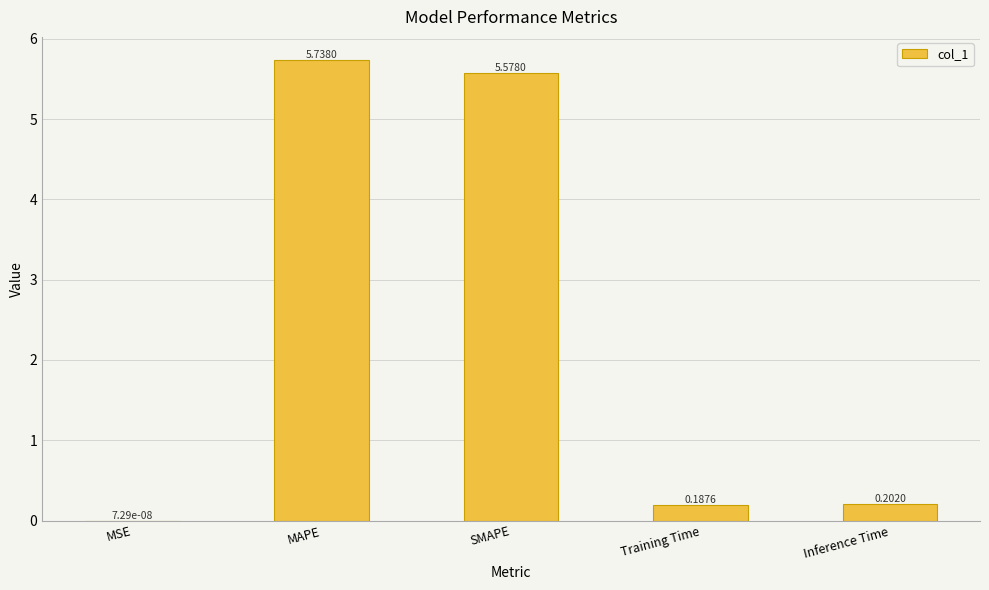

Where is the data nearest to the value 2?

Inference Time